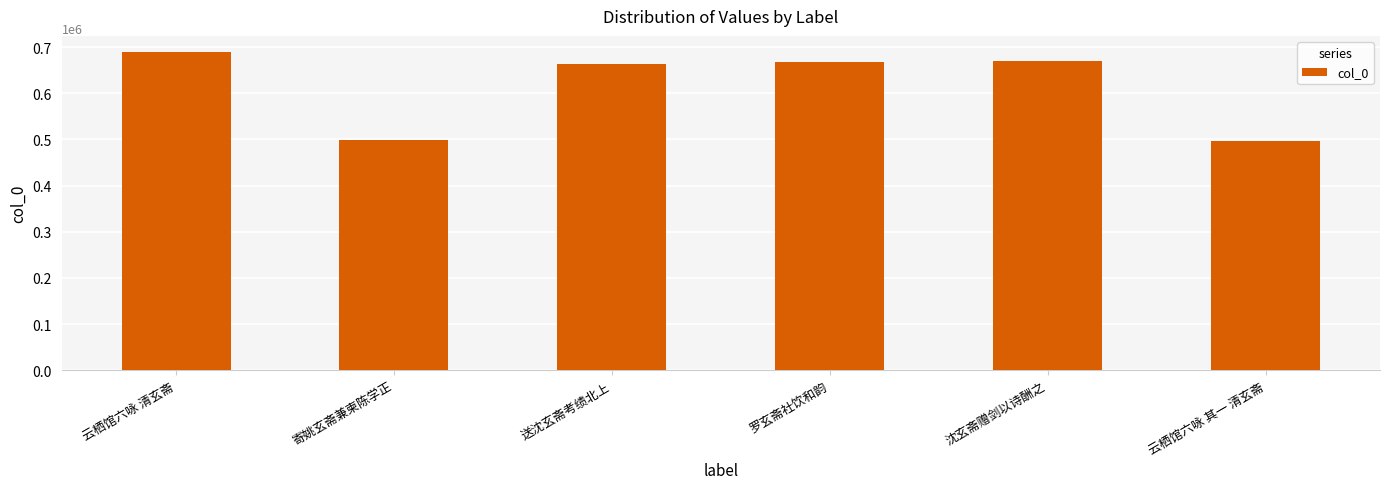

What is the difference between the second highest and minimum values?

171892